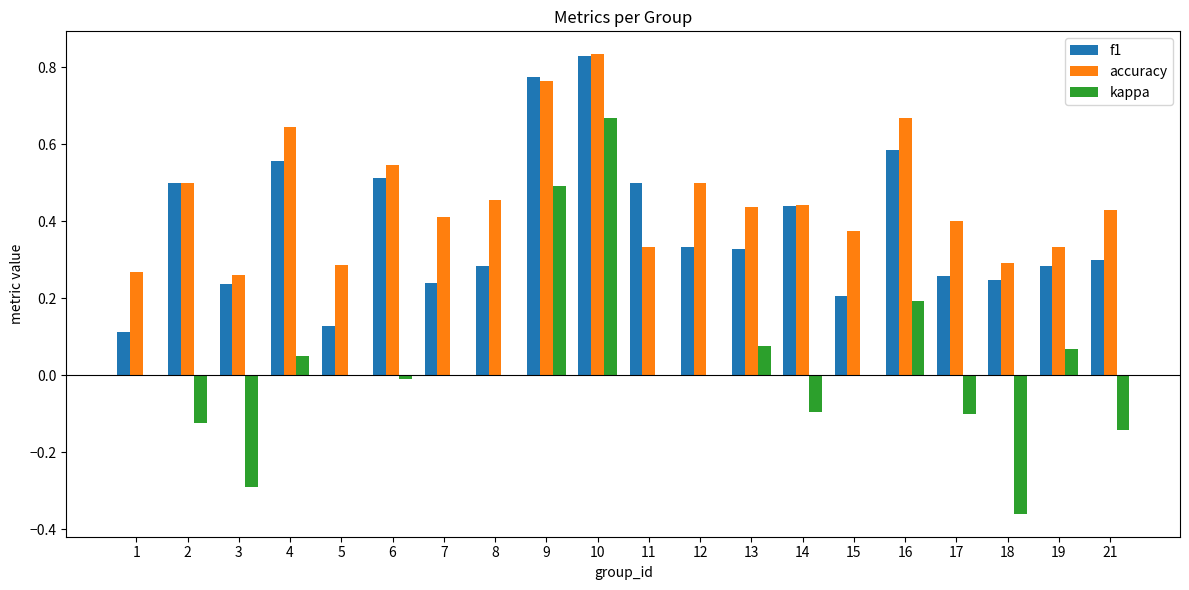

The value of f1 at 18 is 0.4. True or false?

False